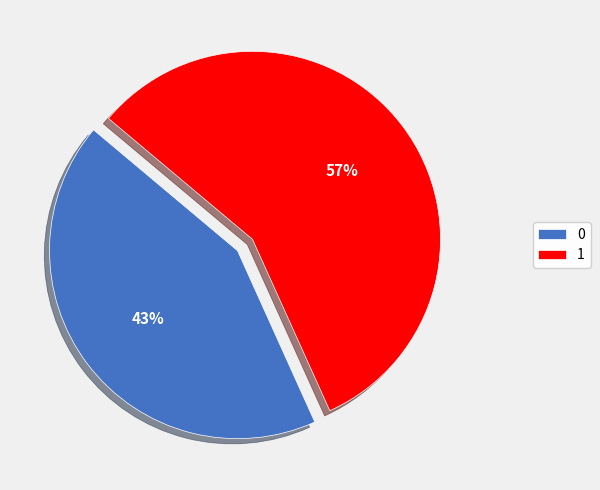

Do 1 and 0 together represent more than half of the pie?

Yes